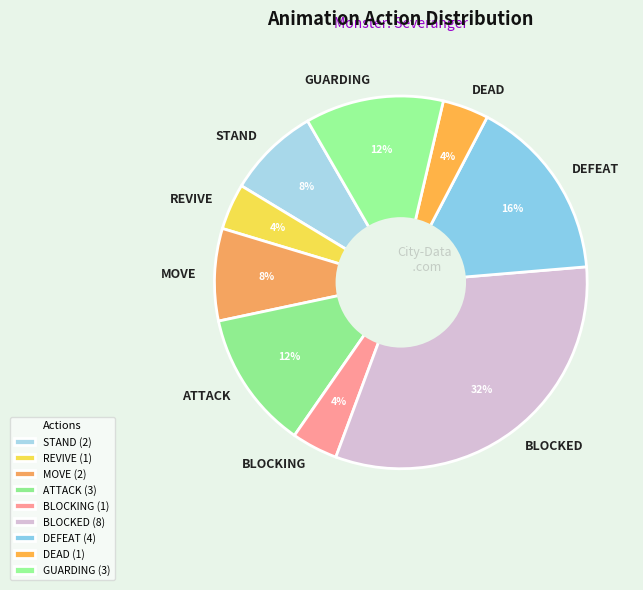

What is the ratio of the value at ATTACK to the value at GUARDING?

1.0